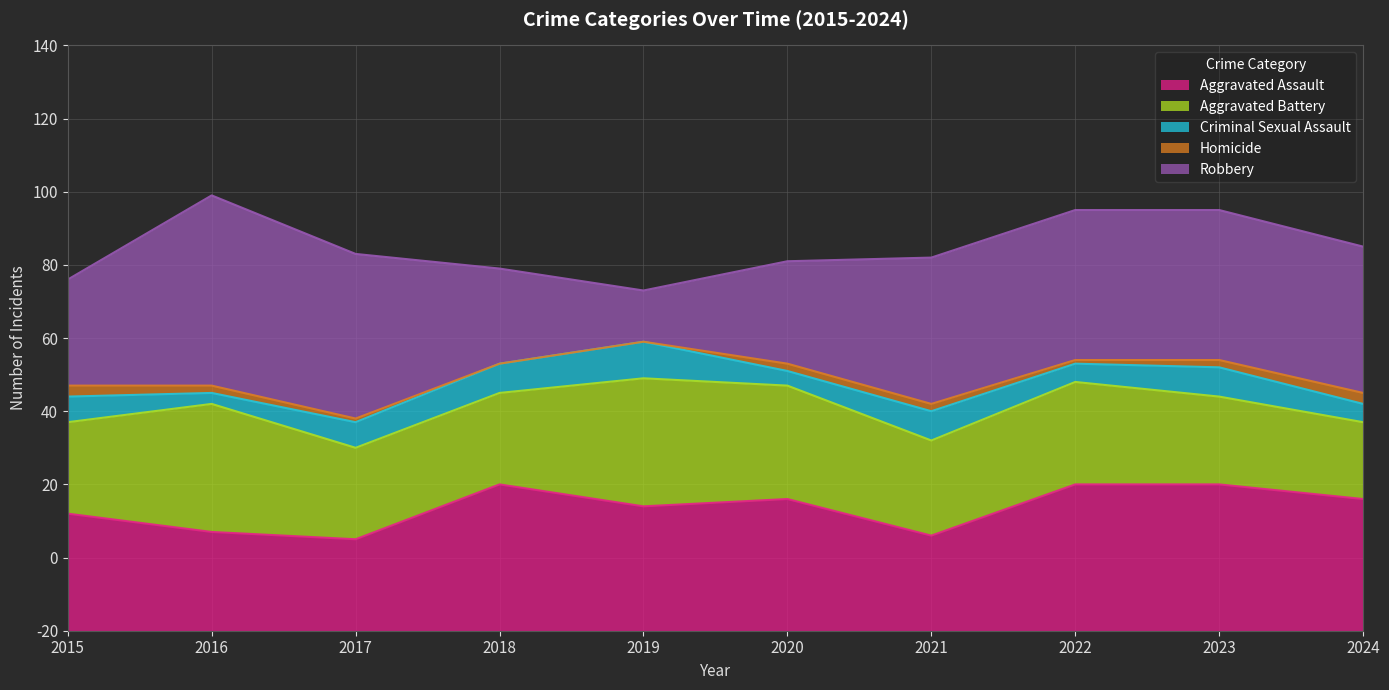

What is the maximum value for Aggravated Battery?

35